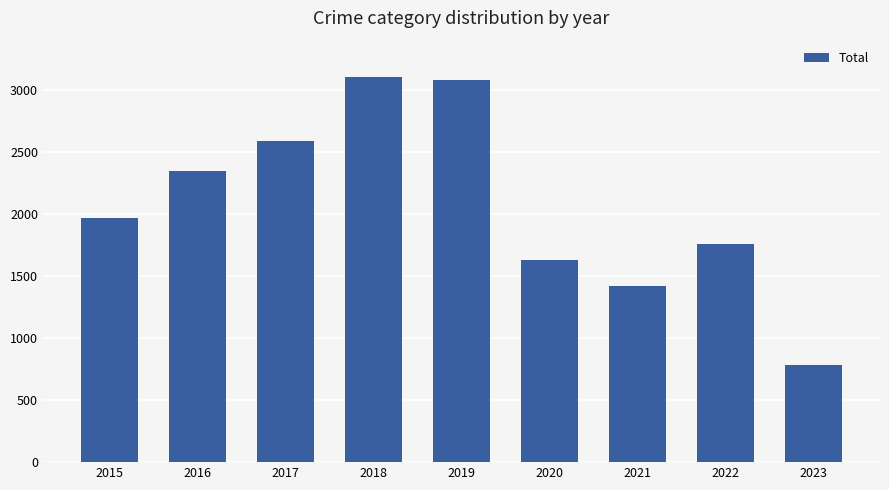

Reading left to right, extract all data points from this chart.

2015=1968	2016=2352	2017=2592	2018=3103	2019=3080	2020=1634	2021=1421	2022=1760	2023=787